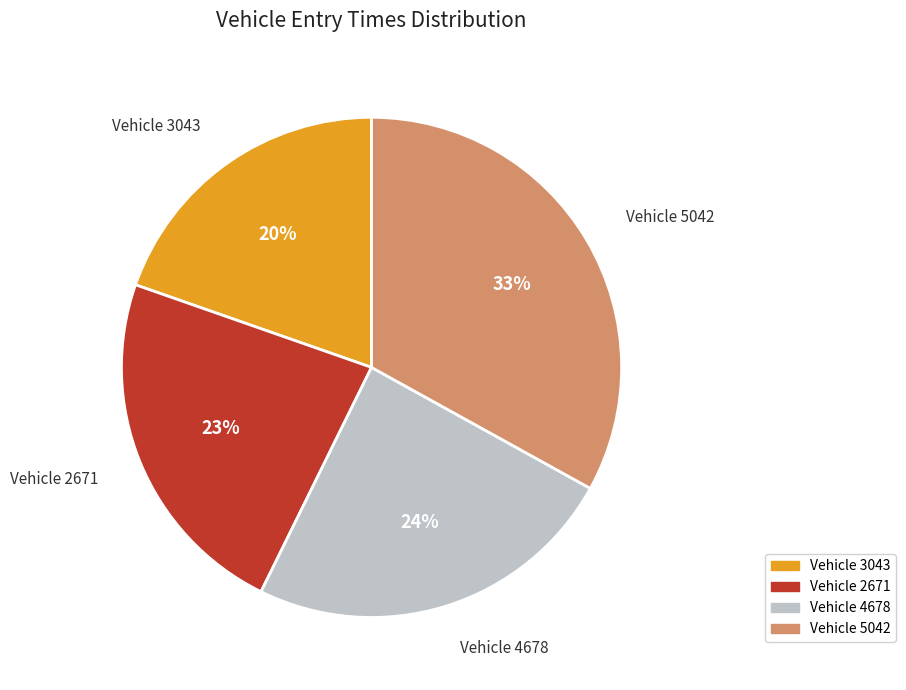

The Vehicle 2671 slice represents 23% of the pie. True or false?

True